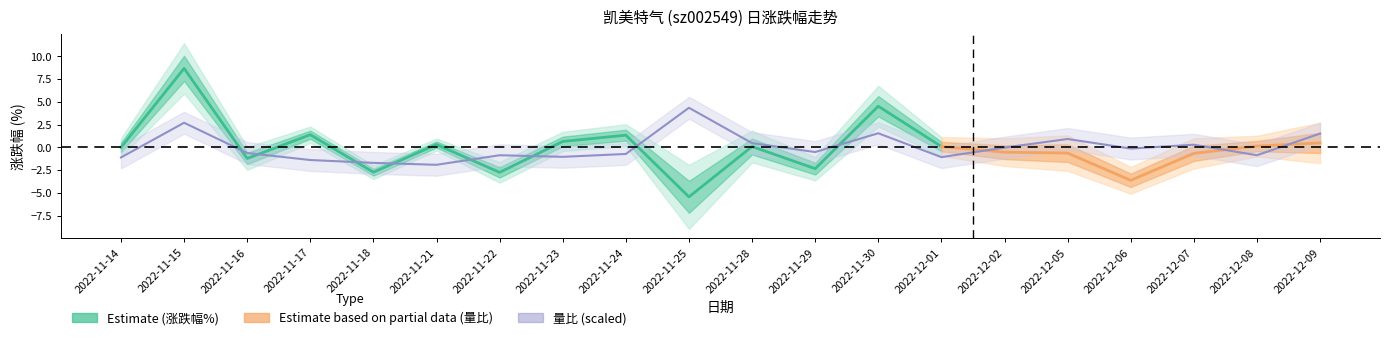

At which category does 涨跌幅% reach its first local peak?

2022-11-15